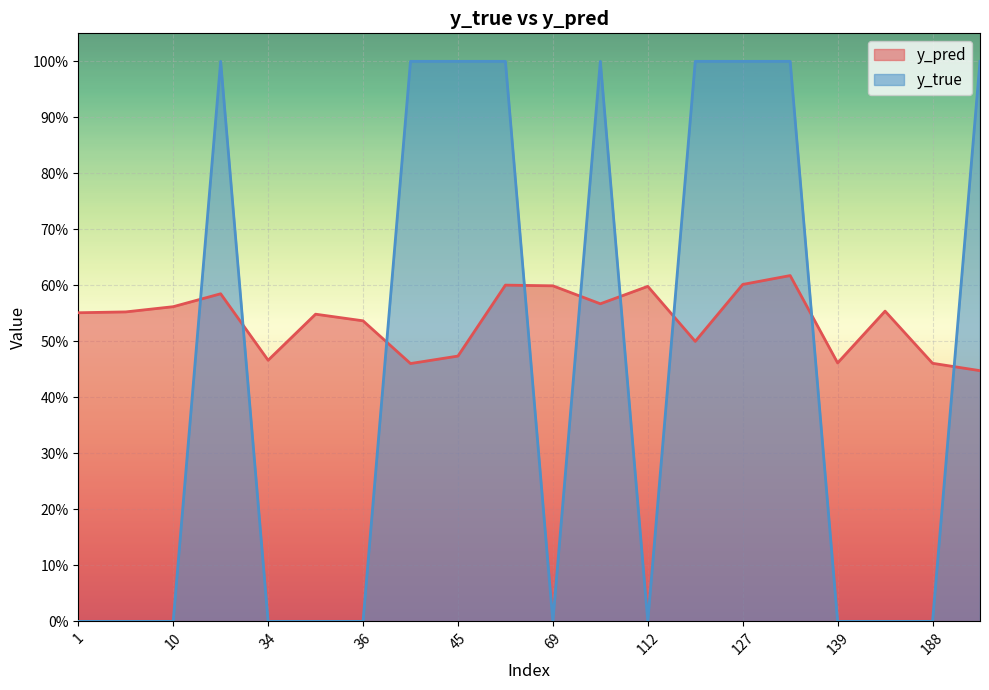

What is the minimum value for y_pred?

0.4